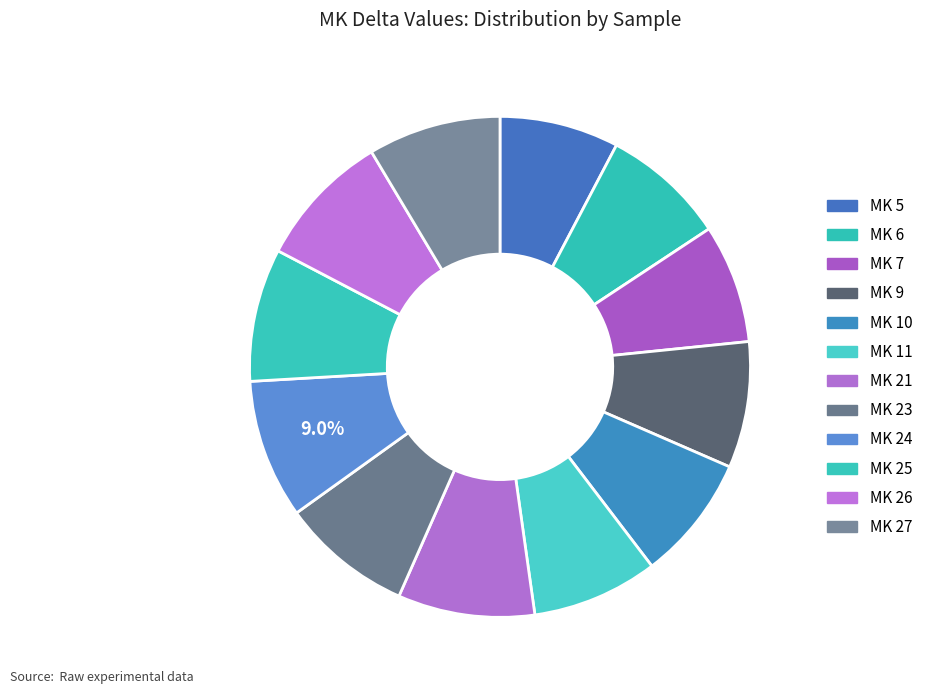

How many segments does this pie chart have?

12